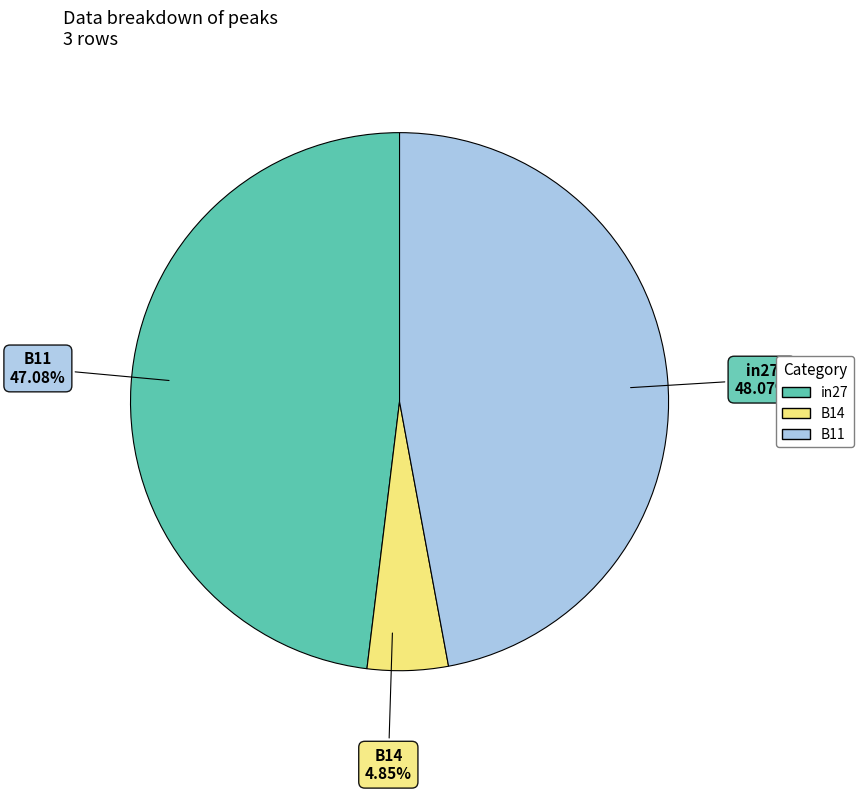

Combined, what portion of the pie is B11 and B14?

51.9%